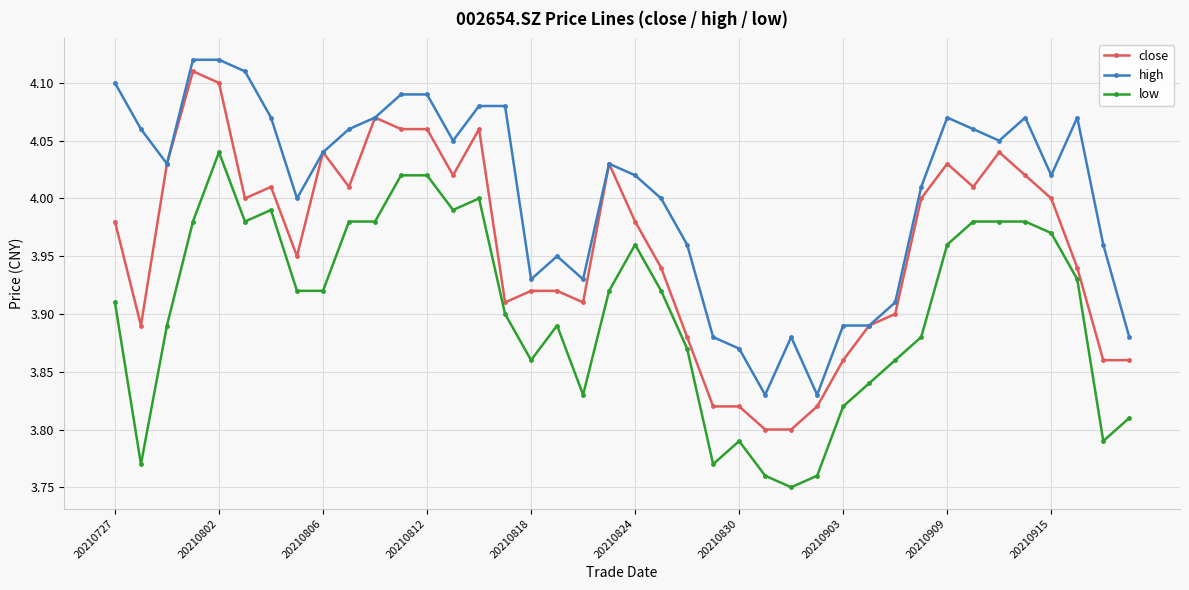

True or false: low and high cross at least once.

False